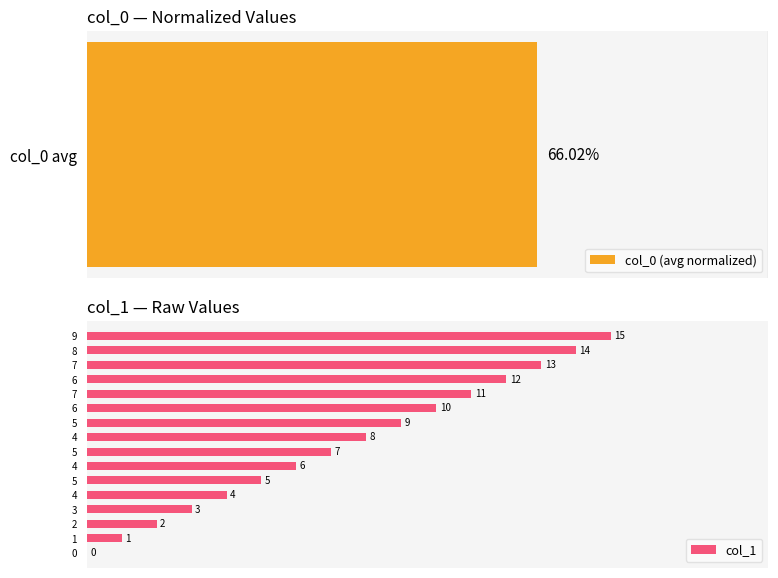

What is the difference between the maximum and minimum values?

15